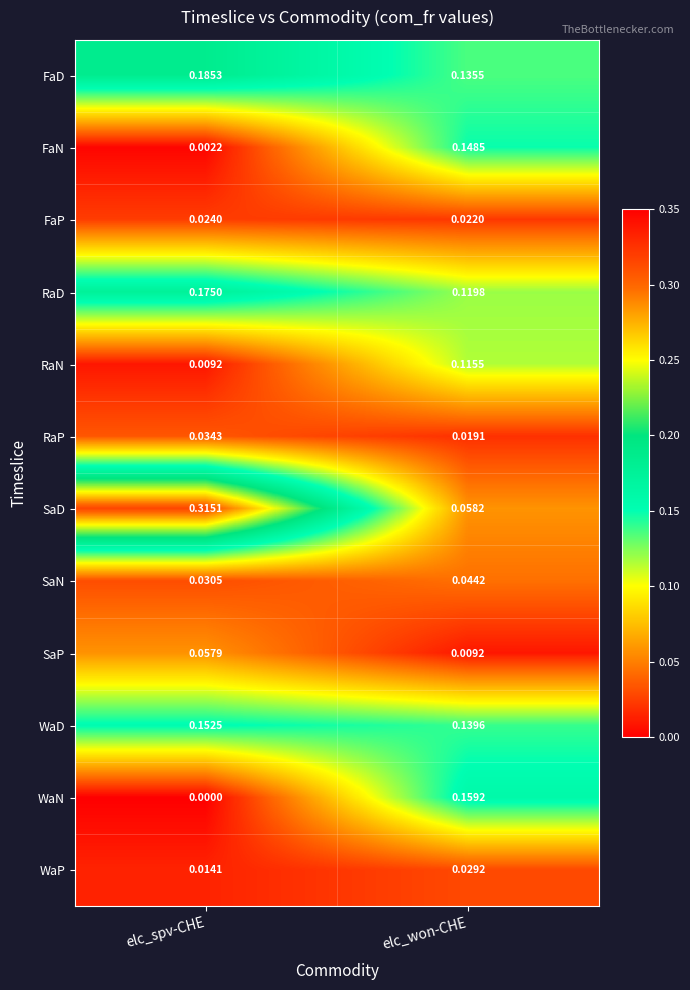

At which category is the sum across all series the highest?

elc_spv-CHE